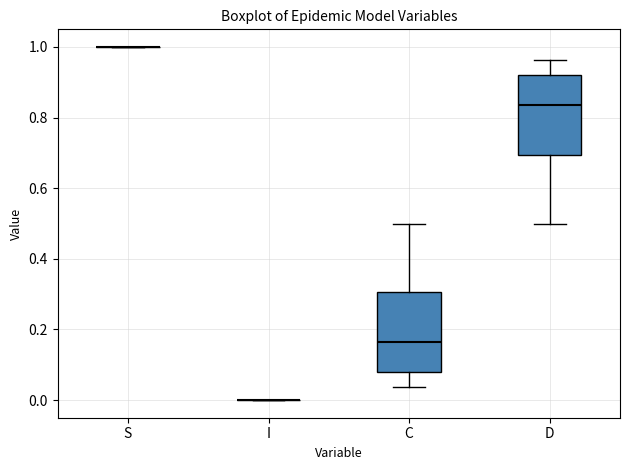

Reading left to right, read every box against the y-axis: the position of its median line, the range the box covers, and the ends of its whiskers. The values are not printed on the chart, so give them approximately, as read against the axis.

S: box collapsed to a line at 1.00, whiskers 1.00 to 1.00
I: box collapsed to a line at 0.00, whiskers 0.00 to 0.00
C: median 0.16, box 0.08 to 0.30, whiskers 0.04 to 0.50
D: median 0.84, box 0.70 to 0.92, whiskers 0.50 to 0.96